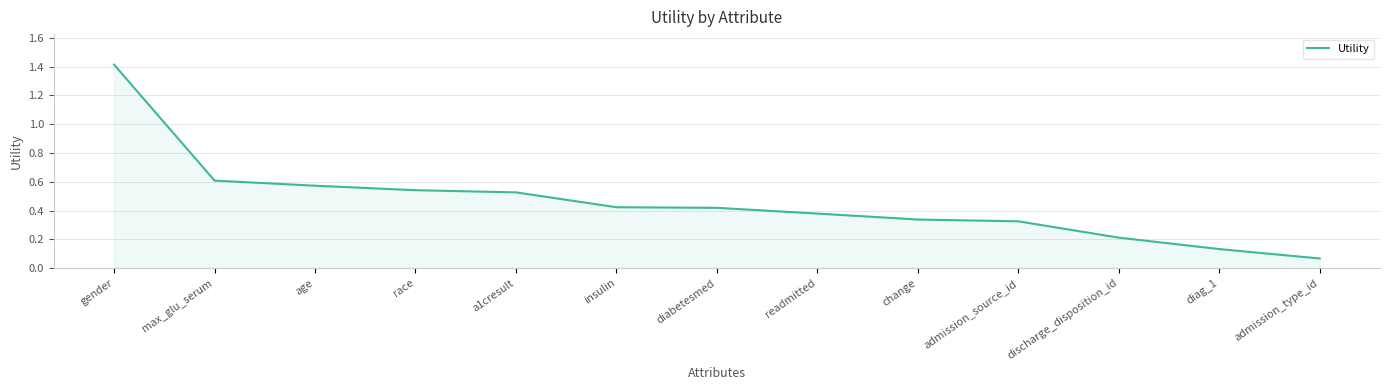

How many lines are shown in the chart?

1